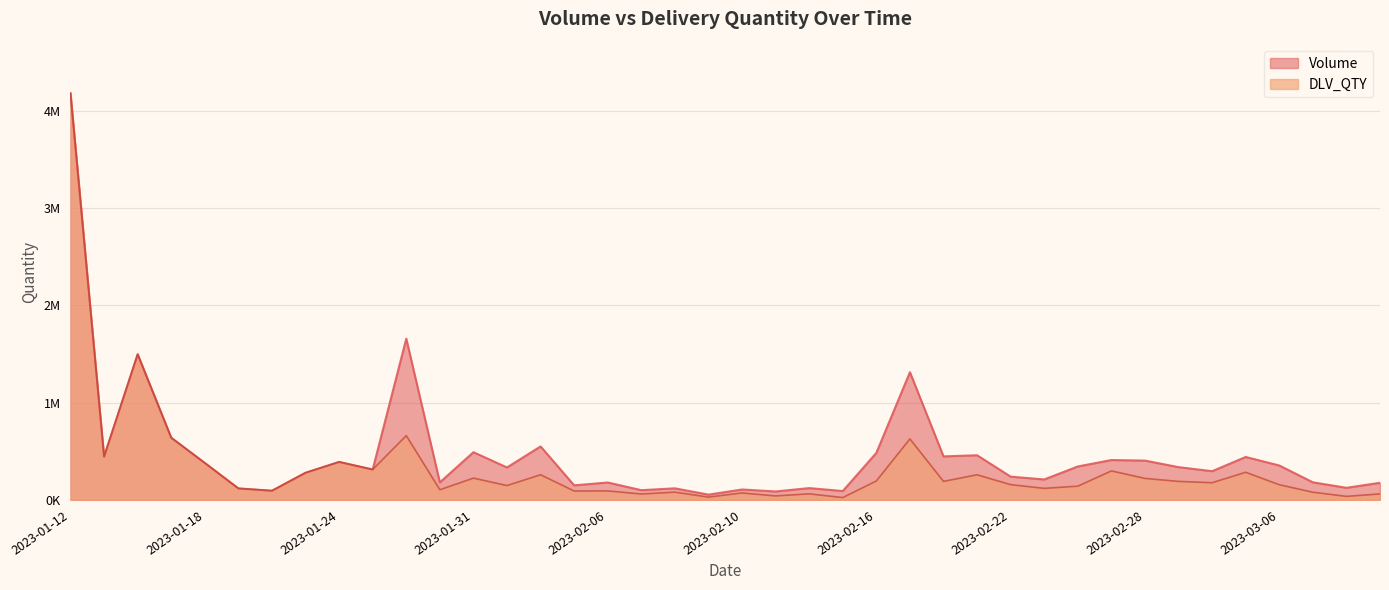

What is the approximate value of DLV_QTY at 2023-01-13, to the nearest 100?

445800